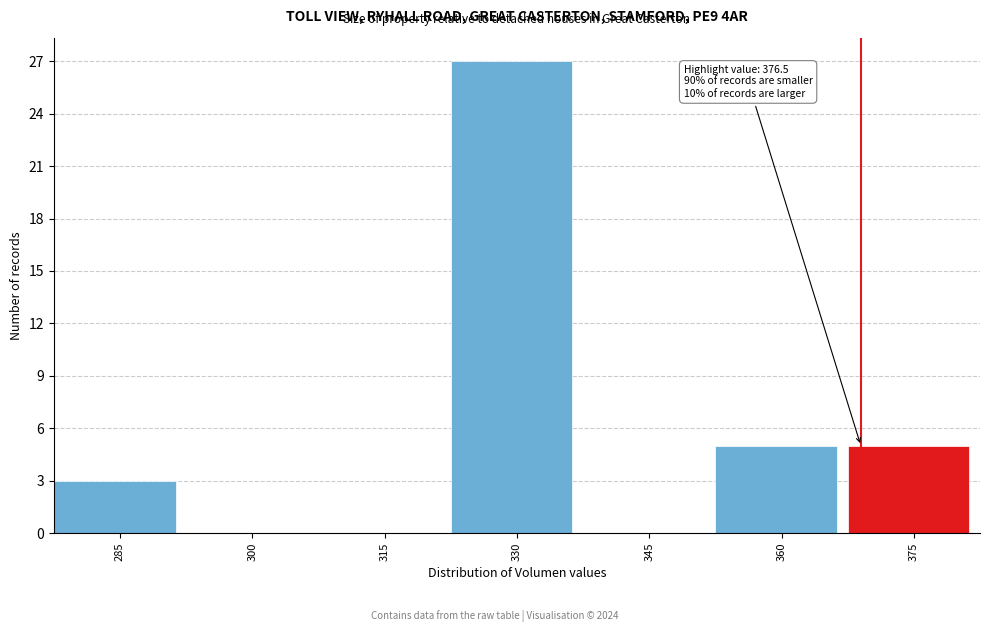

Reading left to right, list all the values displayed in this chart.

285=3	300=0	315=0	330=27	345=0	360=5	375=5